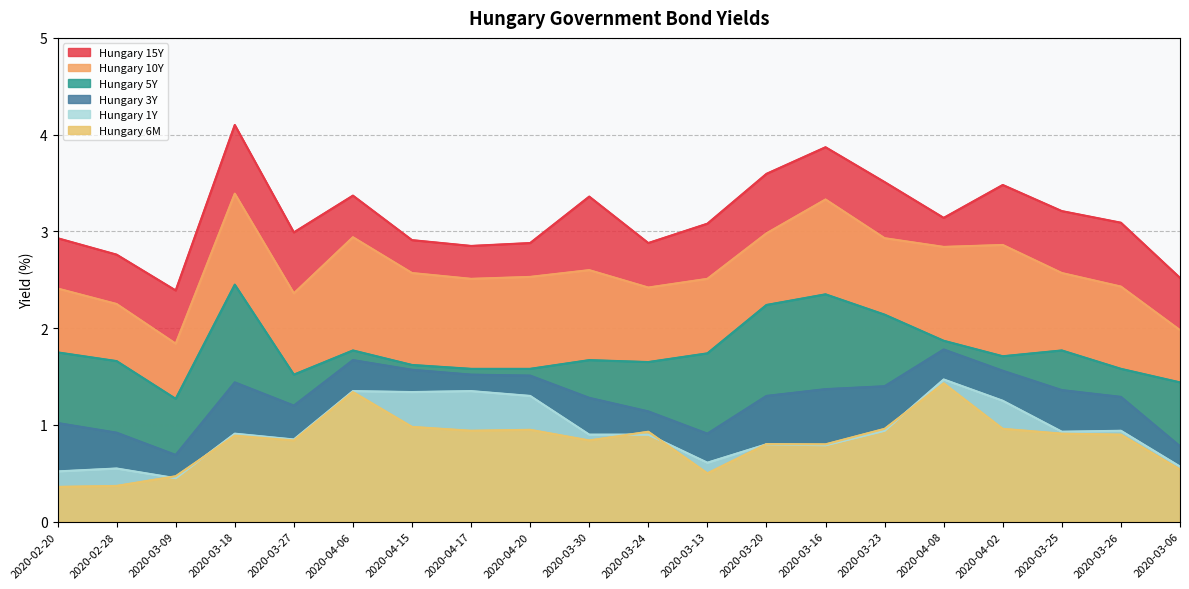

What is the label of the 1st point from the left?

2020-02-20